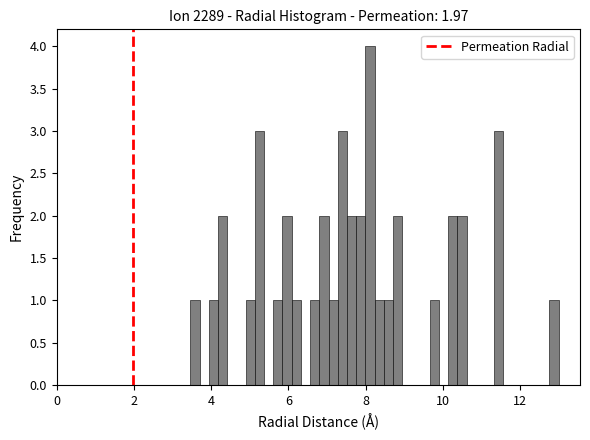

Read against the x-axis, roughly where is the centre of the tallest bar?

8.2